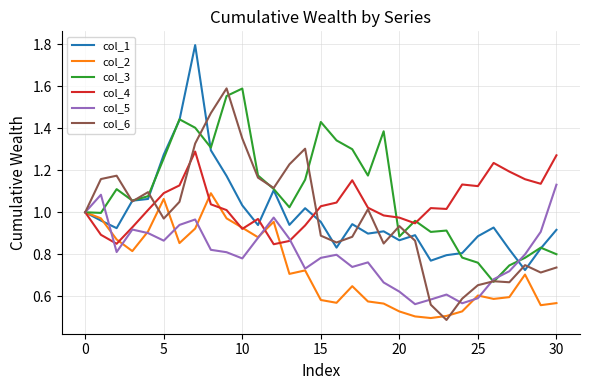

What are all the series names shown in the legend?

col_1, col_2, col_3, col_4, col_5, col_6